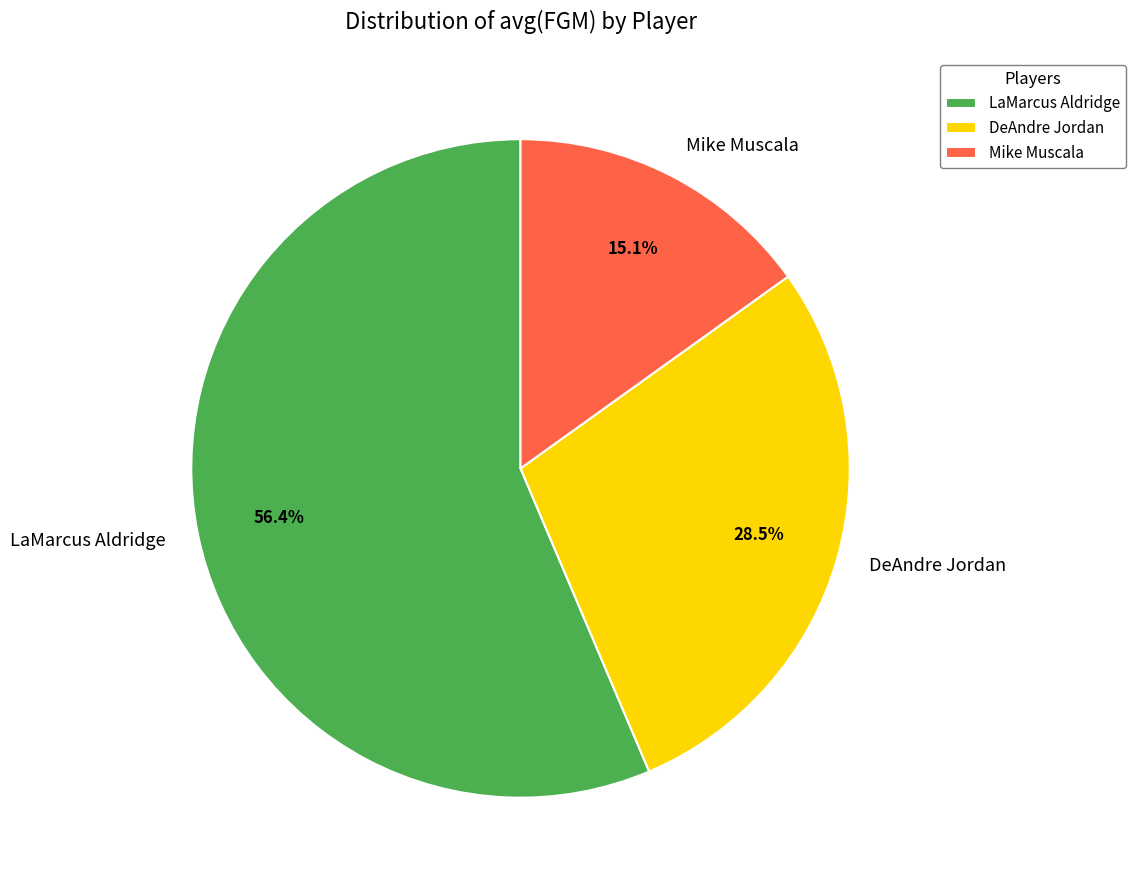

Which has a higher value, Mike Muscala or DeAndre Jordan?

DeAndre Jordan